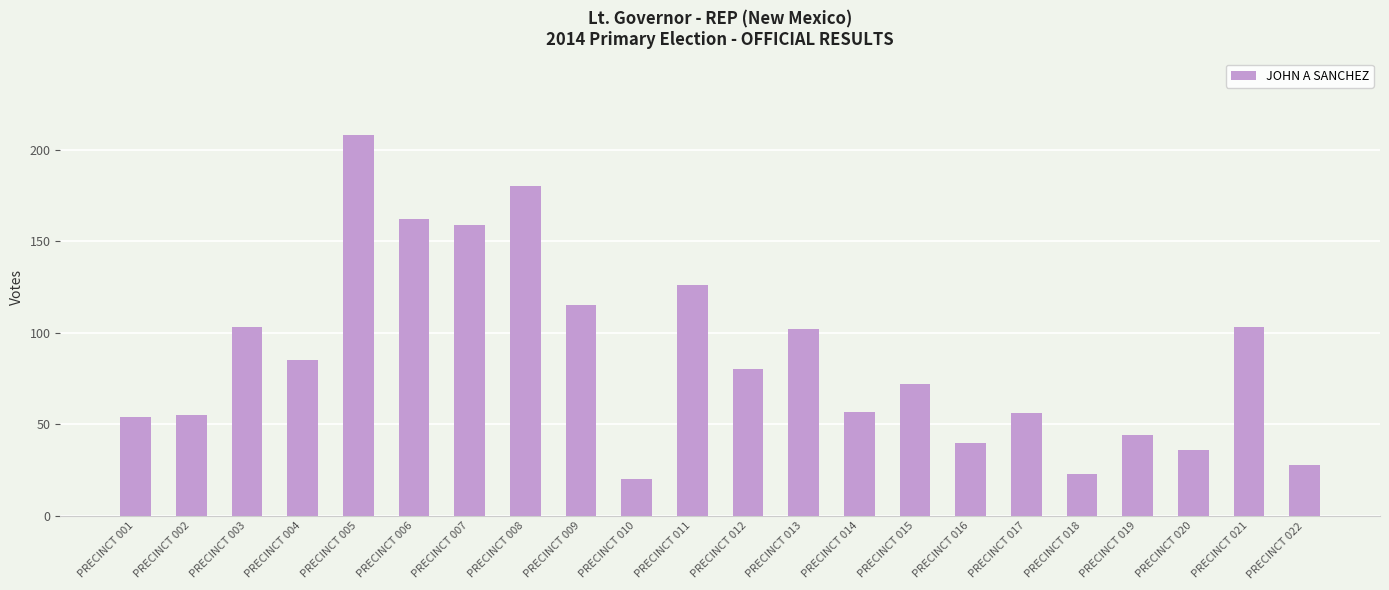

Count the number of categories in the chart.

22